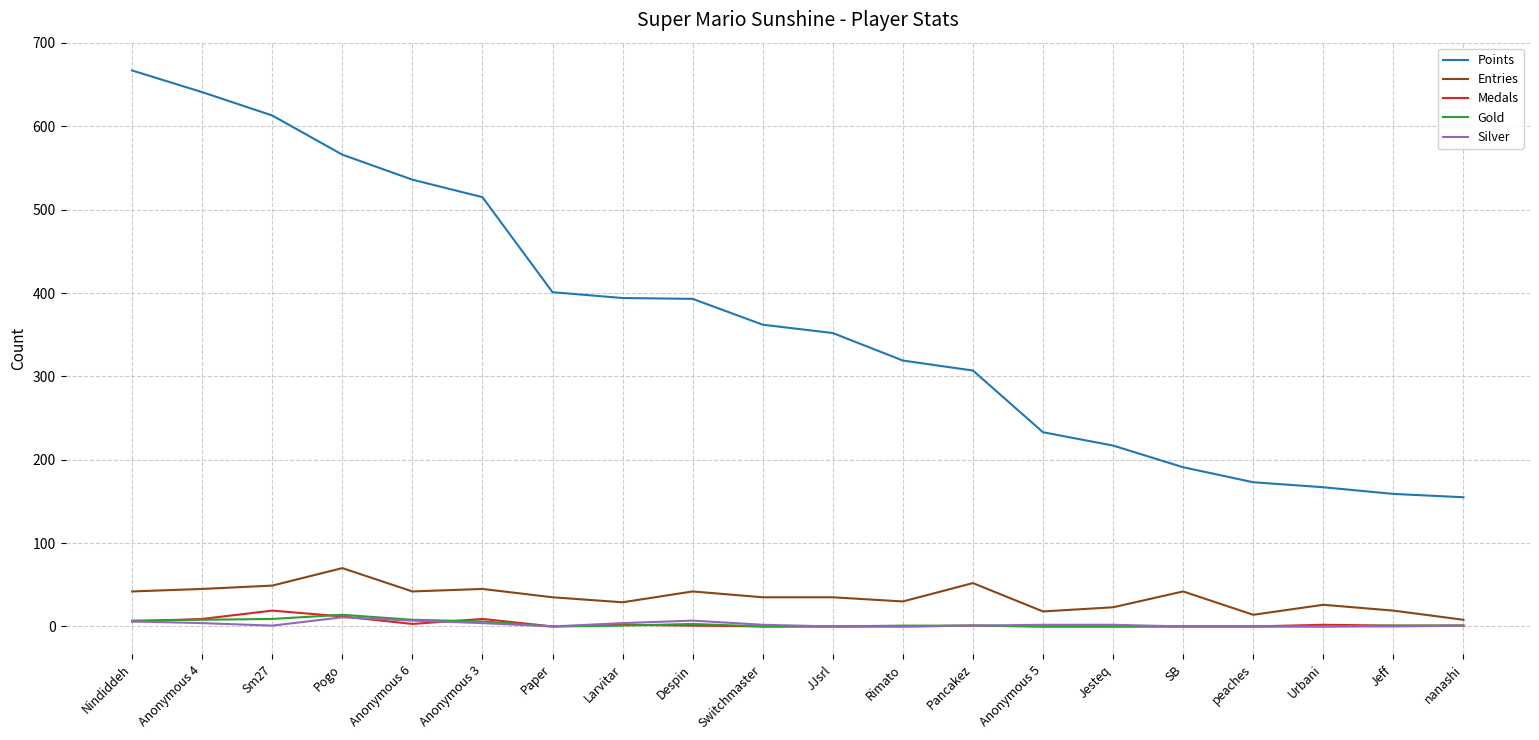

Which series has the largest total across all categories?

Points